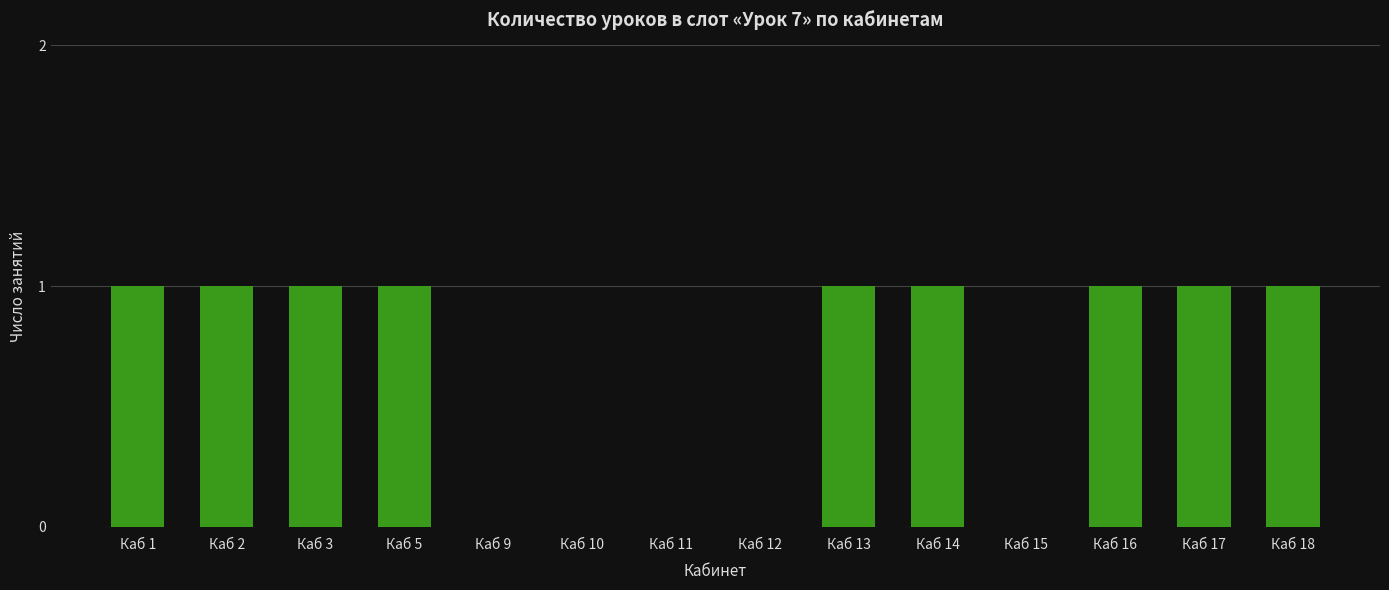

True or false: the data shows 0 at Каб 15.

True